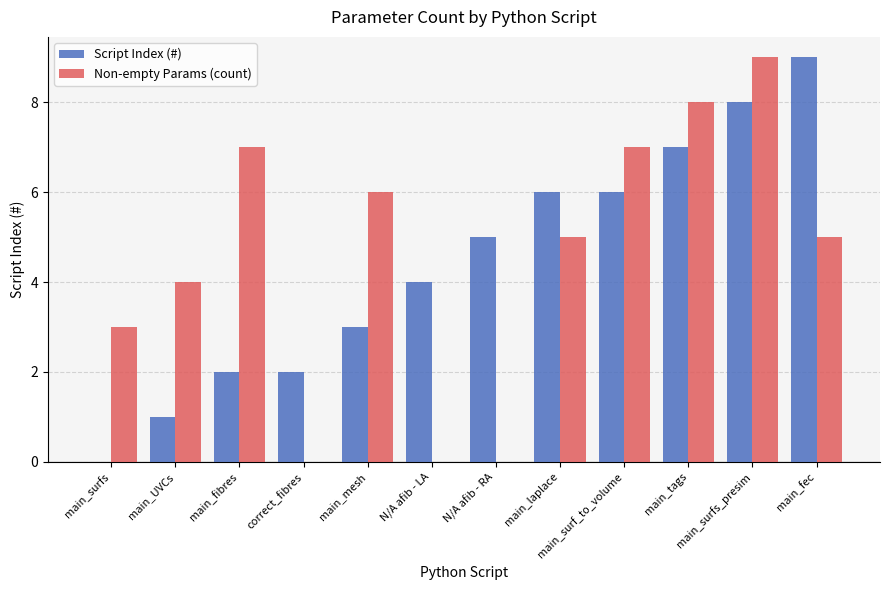

What is the average value of the Script Index (#) series?

4